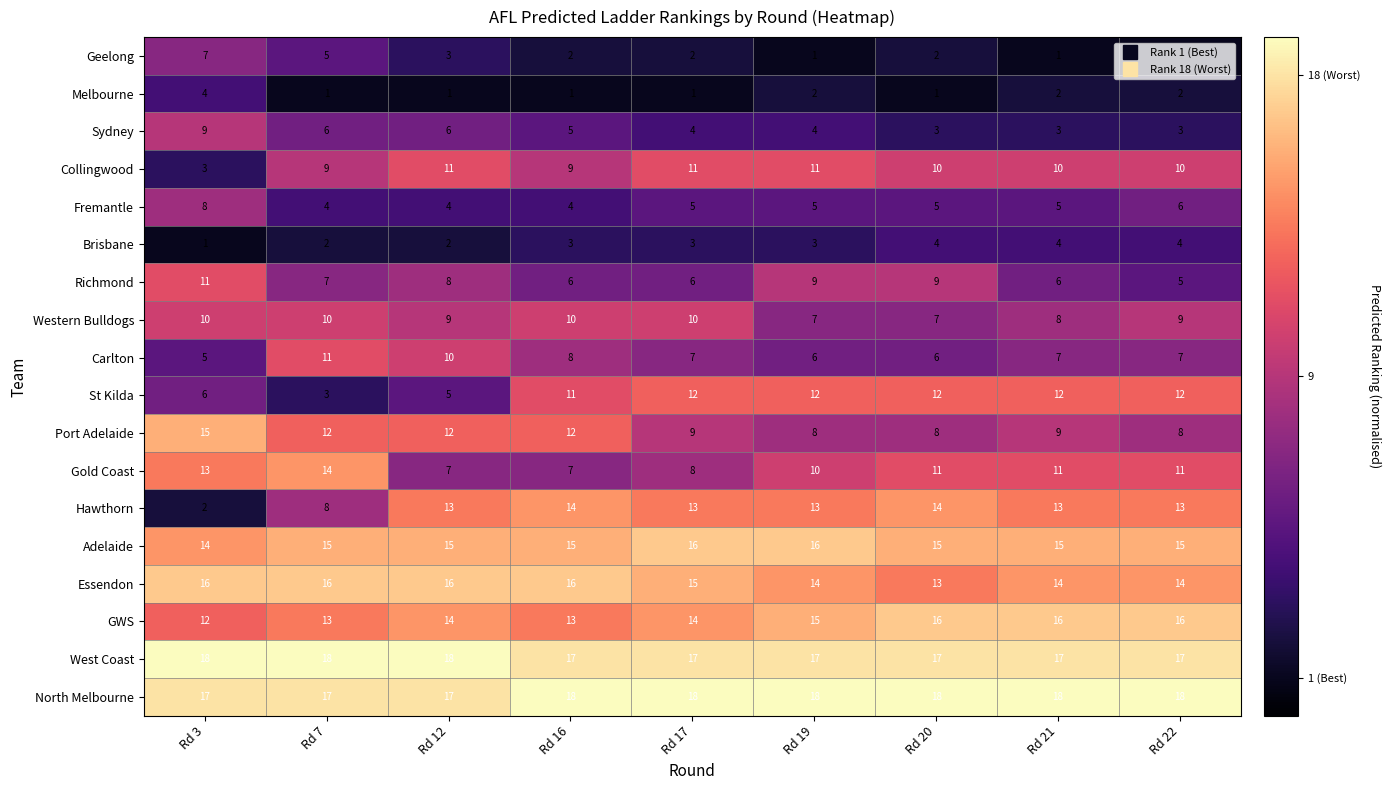

Where does the Gold Coast series first go above 11?

Rd 3